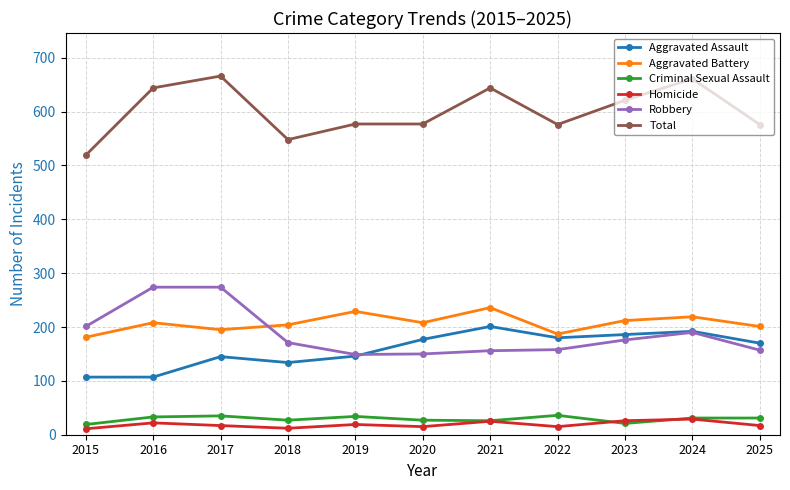

Which series has the widest spread of values?

Total